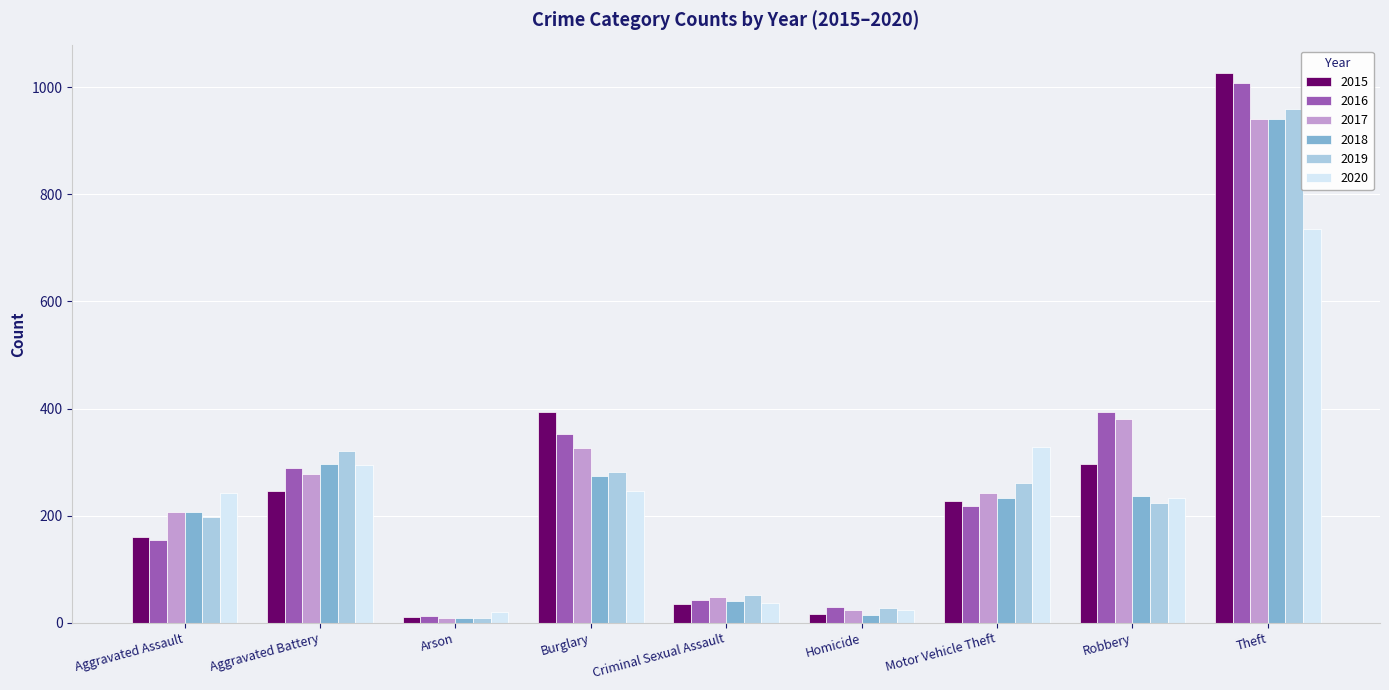

Where does the 2017 series first go above 243?

Aggravated Battery